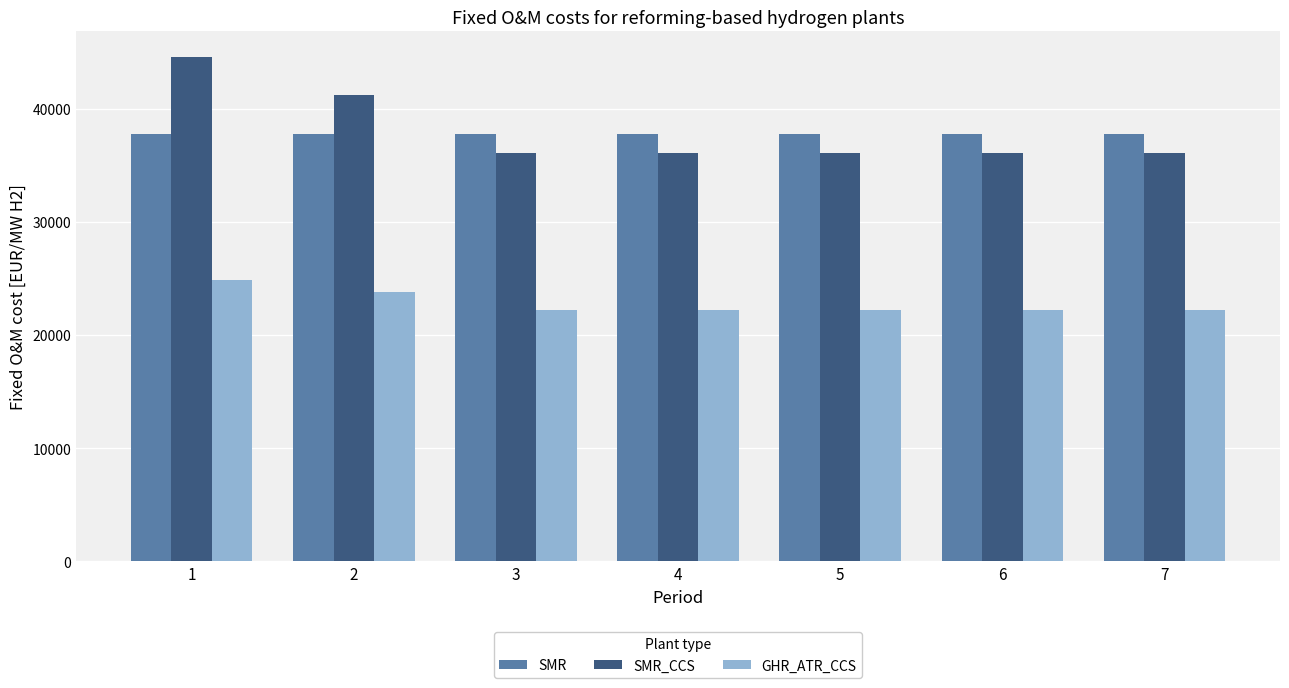

Count the GHR_ATR_CCS values in the range 22200 to 23820.

6